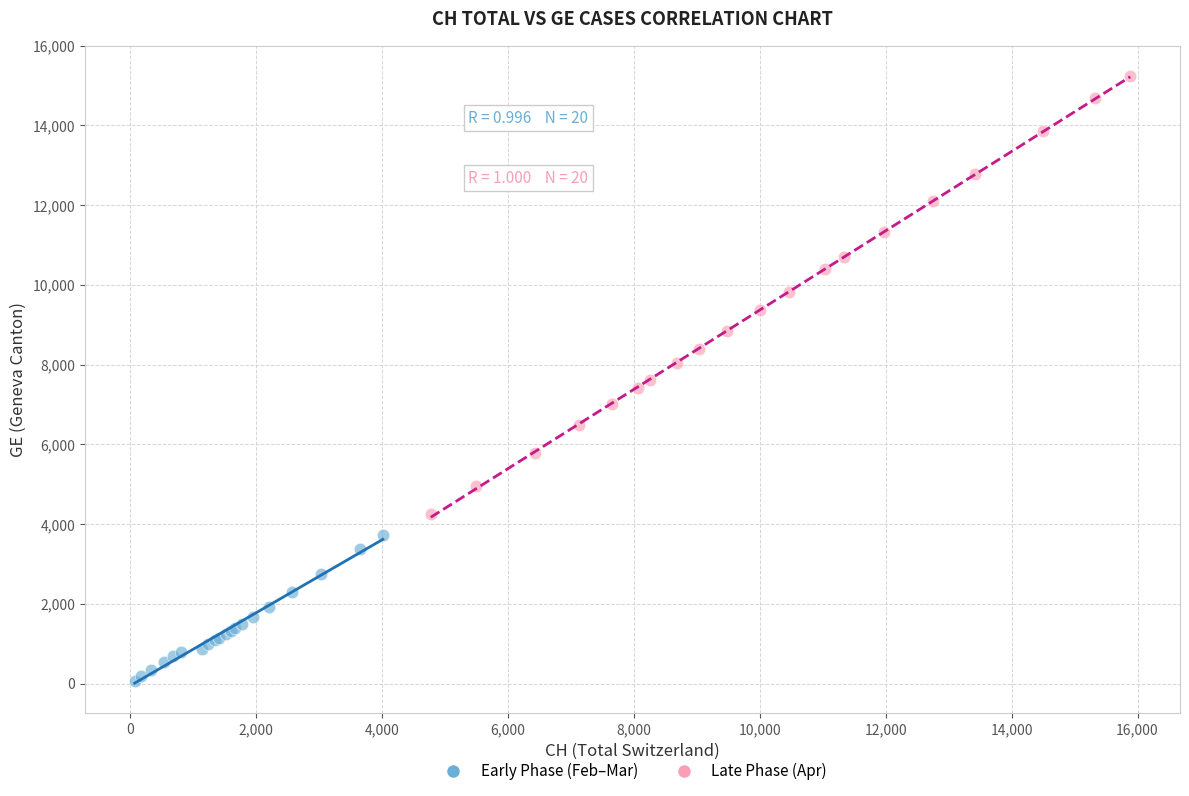

Which series contains the lowest Y value?

Early Phase (Feb–Mar)